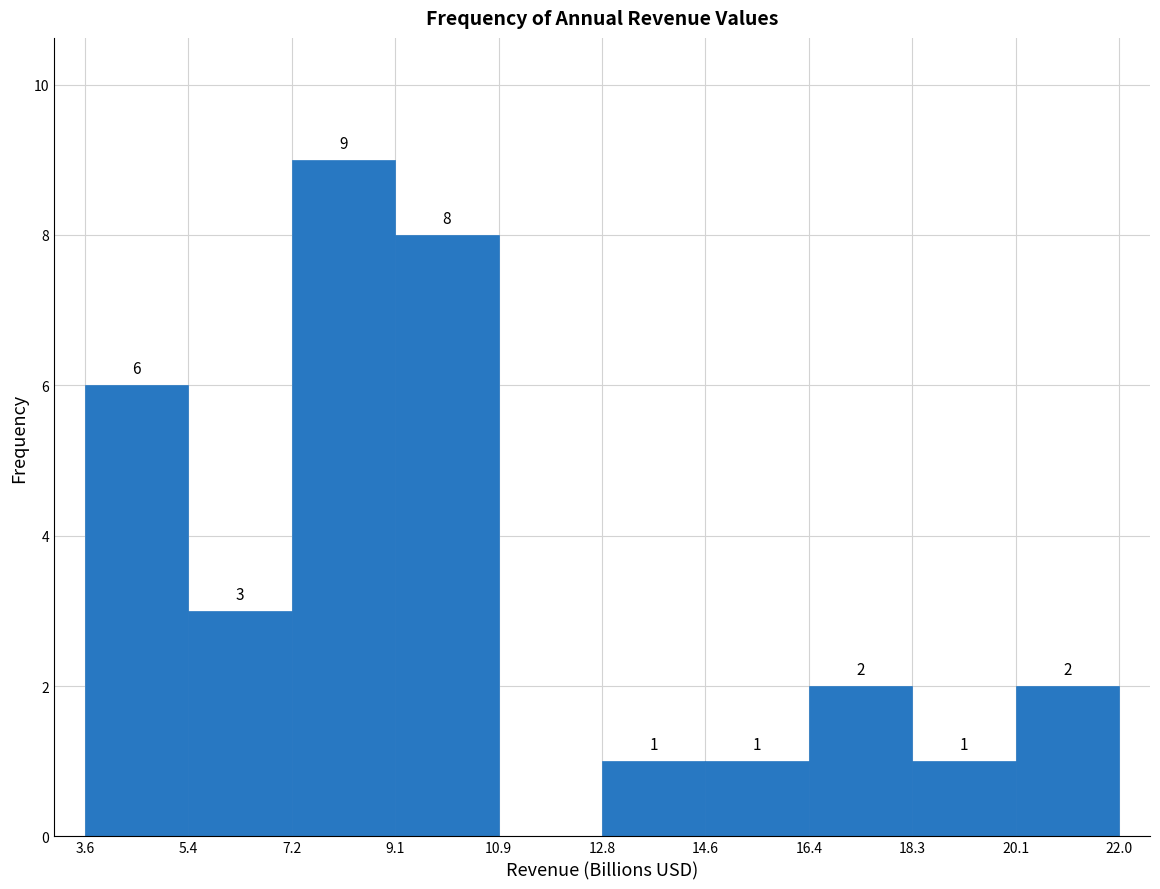

Which range on the x-axis has the tallest bar?

7.2 to 9.1